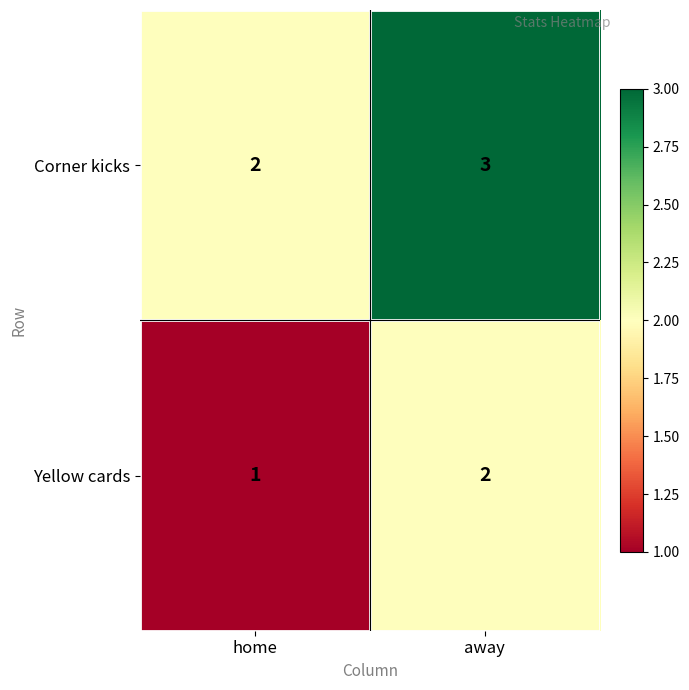

True or false: Corner kicks has a value of 3 at away.

True